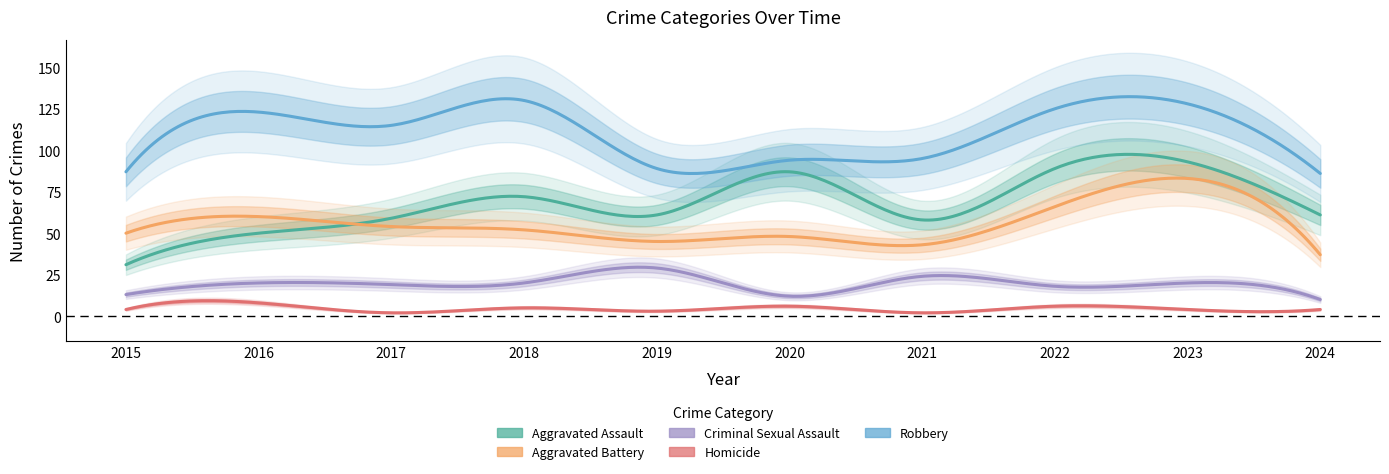

Where is the first local minimum for Robbery?

2017